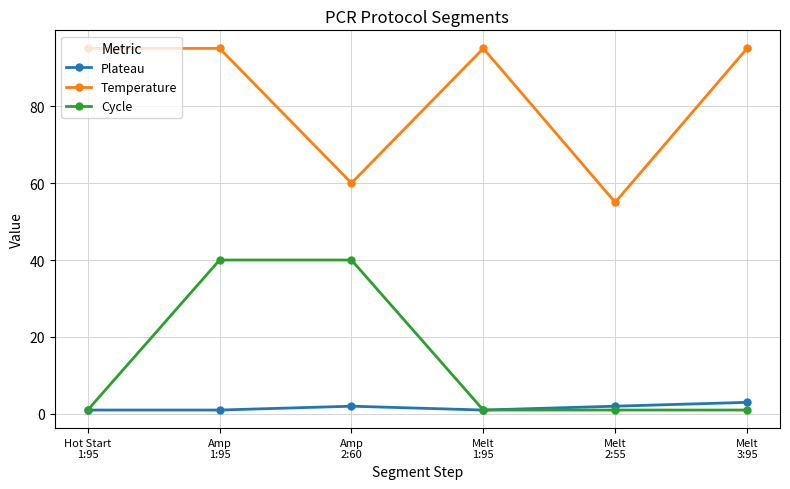

Which category has the highest value in the Plateau series?

Melt
3:95